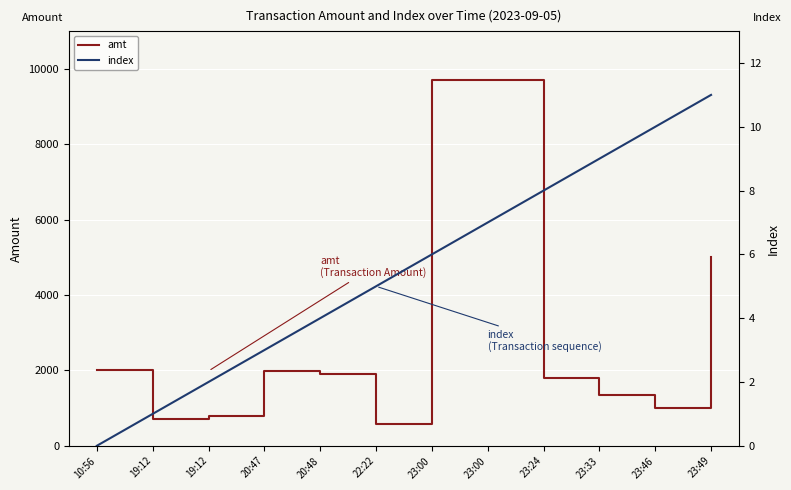

True or false: index has a value of 5 at 20:48.

False